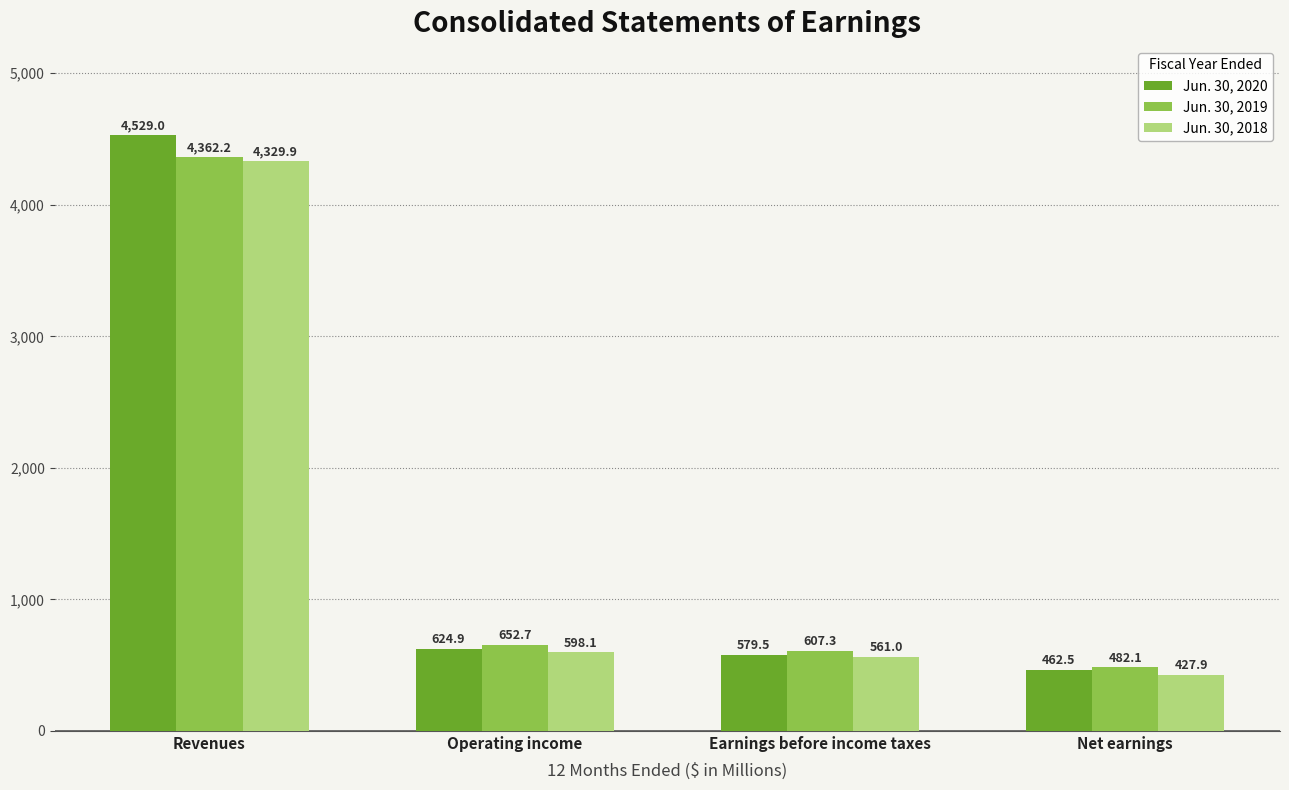

True or false: Jun. 30, 2020 has a value of 624.9 at Operating income.

True